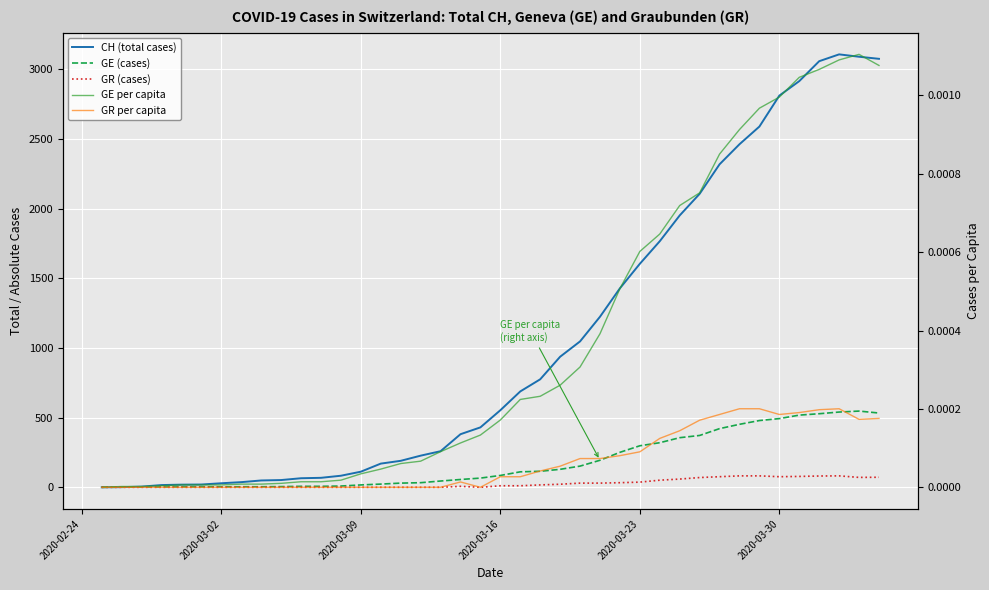

Reading right to left, transcribe all the data shown in this chart.

CH (total cases): 3075.0	3090.0	3107.0	3058.0	2915.0	2811.0	2589.0	2462.0	2318.0	2106.0	1951.0	1766.0	1604.0	1428.0	1224.0	1047.0	937.0	775.0	688.0	553.0	430.0	381.0	259.0	227.0	190.0	170.0	112.0	83.0	68.0	65.0	52.0	49.0	37.0	29.0	20.0	19.0	16.0	5.0	1.0	0.0
GE (cases): 533.0	547.0	540.0	528.0	518.0	493.0	479.0	452.0	421.0	372.0	356.0	320.0	298.0	251.0	194.0	152.0	129.0	115.0	111.0	85.0	66.0	56.0	45.0	33.0	30.0	23.0	17.0	9.0	7.0	7.0	5.0	4.0	4.0	3.0	3.0	3.0	2.0	1.0	1.0	0.0
GR (cases): 72.0	71.0	82.0	81.0	78.0	76.0	82.0	82.0	76.0	70.0	59.0	51.0	37.0	33.0	30.0	30.0	22.0	17.0	11.0	11.0	0.0	7.0	0.0	0.0	0.0	0.0	0.0	0.0	0.0	0.0	0.0	0.0	0.0	0.0	0.0	0.0	0.0	0.0	0.0	0.0
GE per capita: 0.0	0.0	0.0	0.0	0.0	0.0	0.0	0.0	0.0	0.0	0.0	0.0	0.0	0.0	0.0	0.0	0.0	0.0	0.0	0.0	0.0	0.0	0.0	0.0	0.0	0.0	0.0	0.0	0.0	0.0	0.0	0.0	0.0	0.0	0.0	0.0	0.0	0.0	0.0	0.0
GR per capita: 0.0	0.0	0.0	0.0	0.0	0.0	0.0	0.0	0.0	0.0	0.0	0.0	0.0	0.0	0.0	0.0	0.0	0.0	0.0	0.0	0.0	0.0	0.0	0.0	0.0	0.0	0.0	0.0	0.0	0.0	0.0	0.0	0.0	0.0	0.0	0.0	0.0	0.0	0.0	0.0